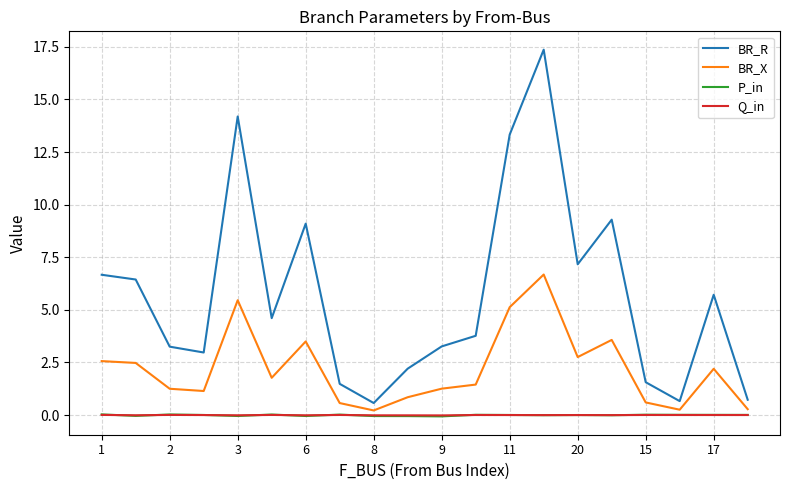

Which series has the largest range (max minus min)?

BR_R